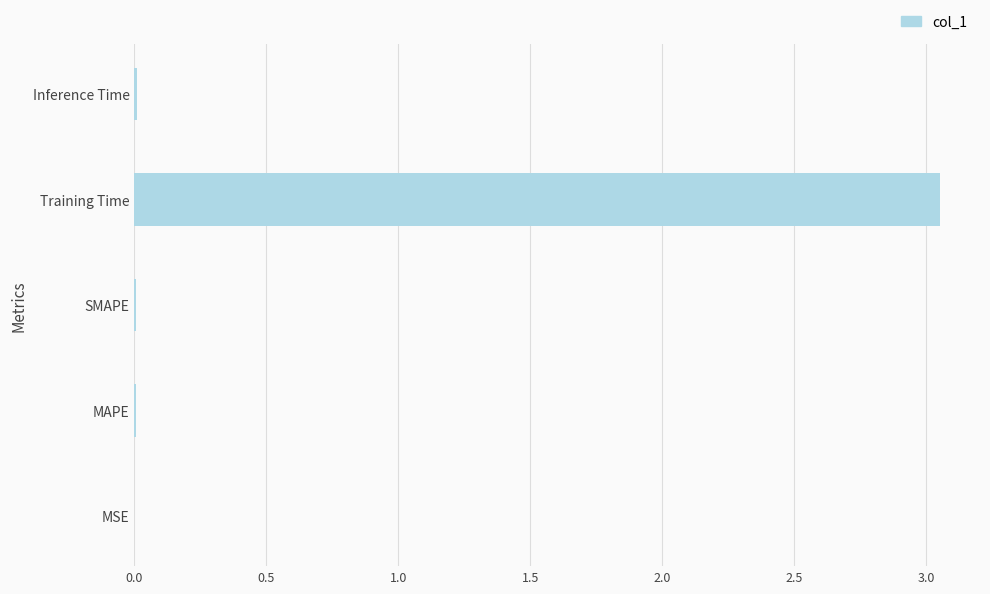

Between Training Time and MSE, which is larger?

Training Time